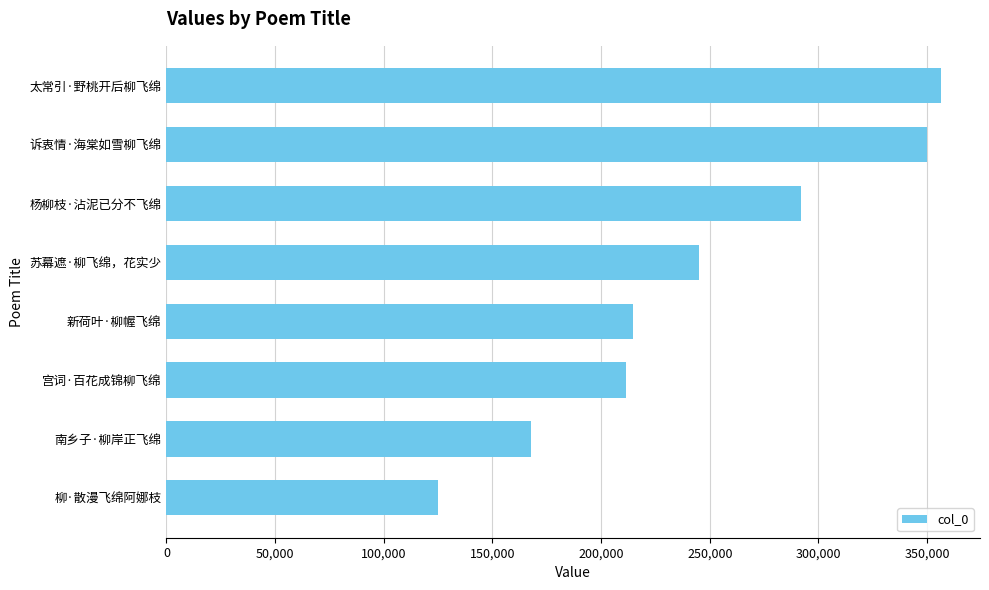

What is the greatest value displayed?

356531